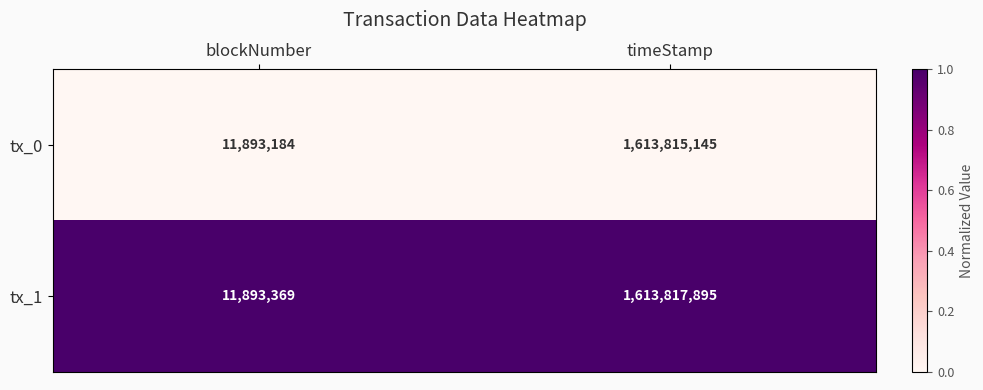

What is the difference between the highest and lowest values at blockNumber?

185